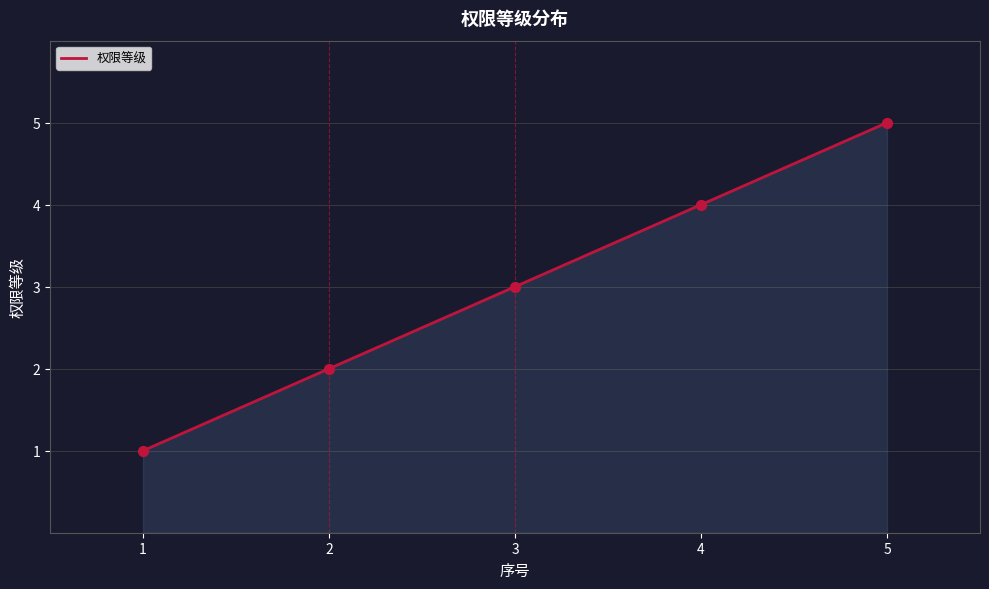

Between 3 and 2, which is larger?

3